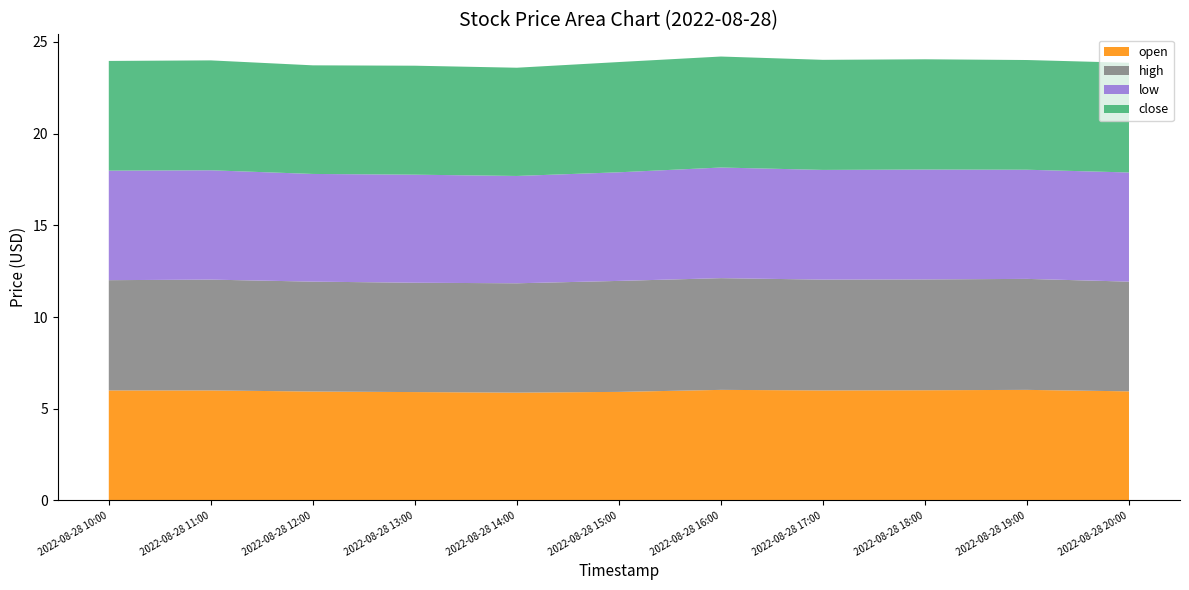

Reading left to right, extract all data points from this chart.

open: 6.0	6.0	5.9	5.9	5.9	5.9	6.0	6.0	6.0	6.0	6.0
high: 6.0	6.0	6.0	6.0	6.0	6.0	6.1	6.0	6.0	6.0	6.0
low: 6.0	6.0	5.9	5.9	5.8	5.9	6.0	6.0	6.0	6.0	6.0
close: 6.0	6.0	5.9	5.9	5.9	6.0	6.0	6.0	6.0	6.0	6.0